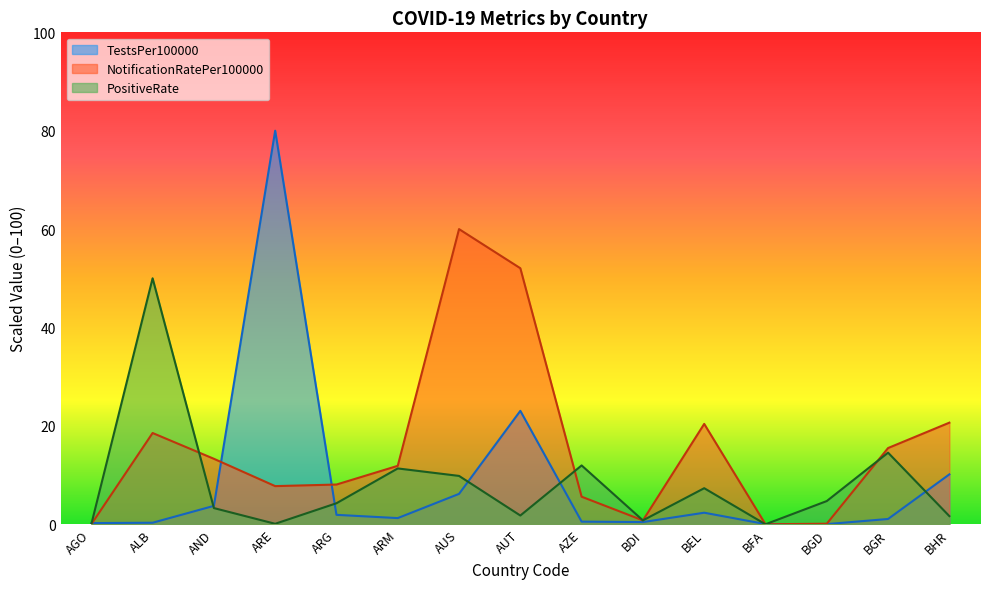

Reading left to right, transcribe all the data shown in this chart.

TestsPer100000: AGO=0.2	ALB=0.3	AND=3.7	ARE=80.0	ARG=1.9	ARM=1.3	AUS=6.2	AUT=23.1	AZE=0.5	BDI=0.4	BEL=2.3	BFA=0.0	BGD=0.0	BGR=1.1	BHR=10.1
NotificationRatePer100000: AGO=0.0	ALB=18.6	AND=13.3	ARE=7.8	ARG=8.1	ARM=11.9	AUS=60.0	AUT=52.0	AZE=5.6	BDI=0.8	BEL=20.4	BFA=0.0	BGD=0.1	BGR=15.5	BHR=20.7
PositiveRate: AGO=0.0	ALB=50.0	AND=3.3	ARE=0.1	ARG=4.3	ARM=11.4	AUS=9.8	AUT=1.8	AZE=12.0	BDI=0.8	BEL=7.3	BFA=0.0	BGD=4.7	BGR=14.6	BHR=1.7